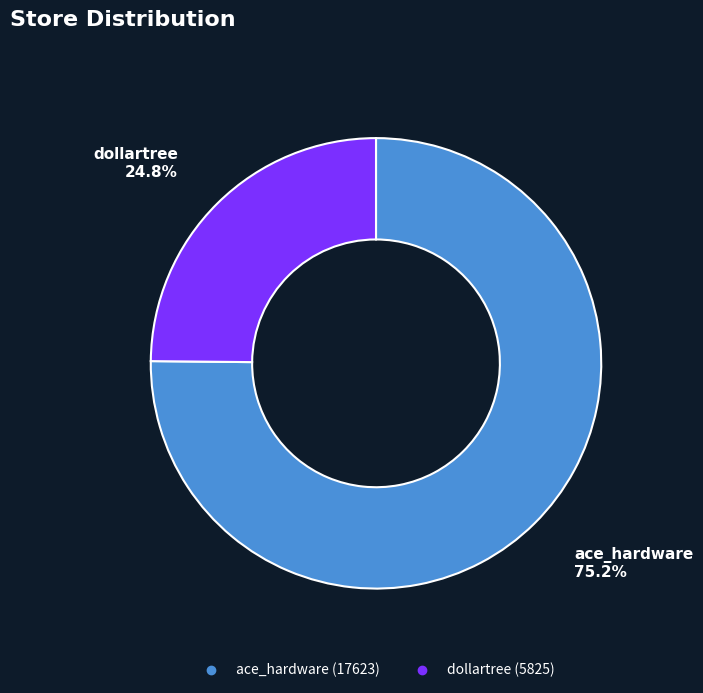

Is it true that ace_hardware is 75% of the pie?

True